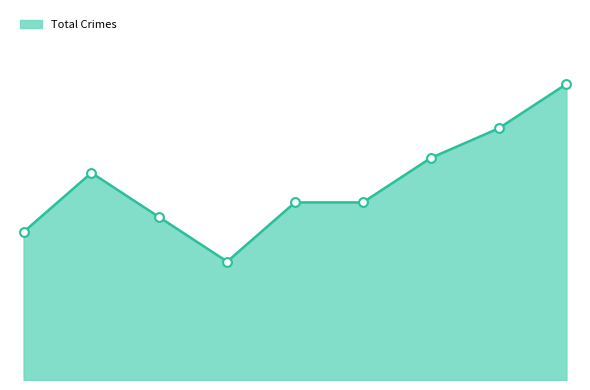

Does the chart have visible grid lines?

No